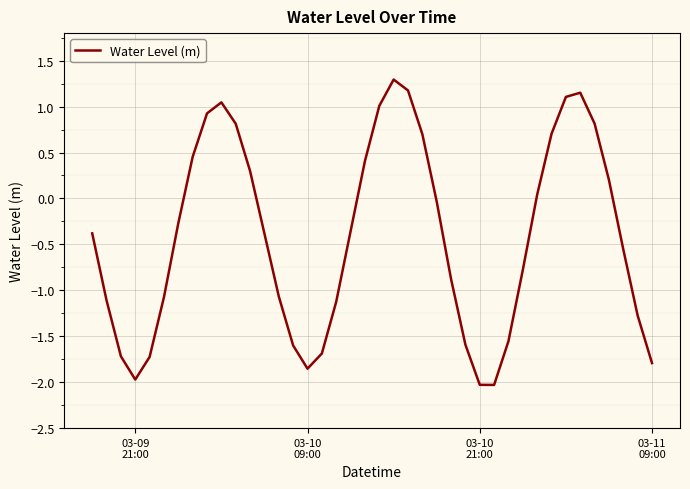

What is the greatest value displayed?

1.3